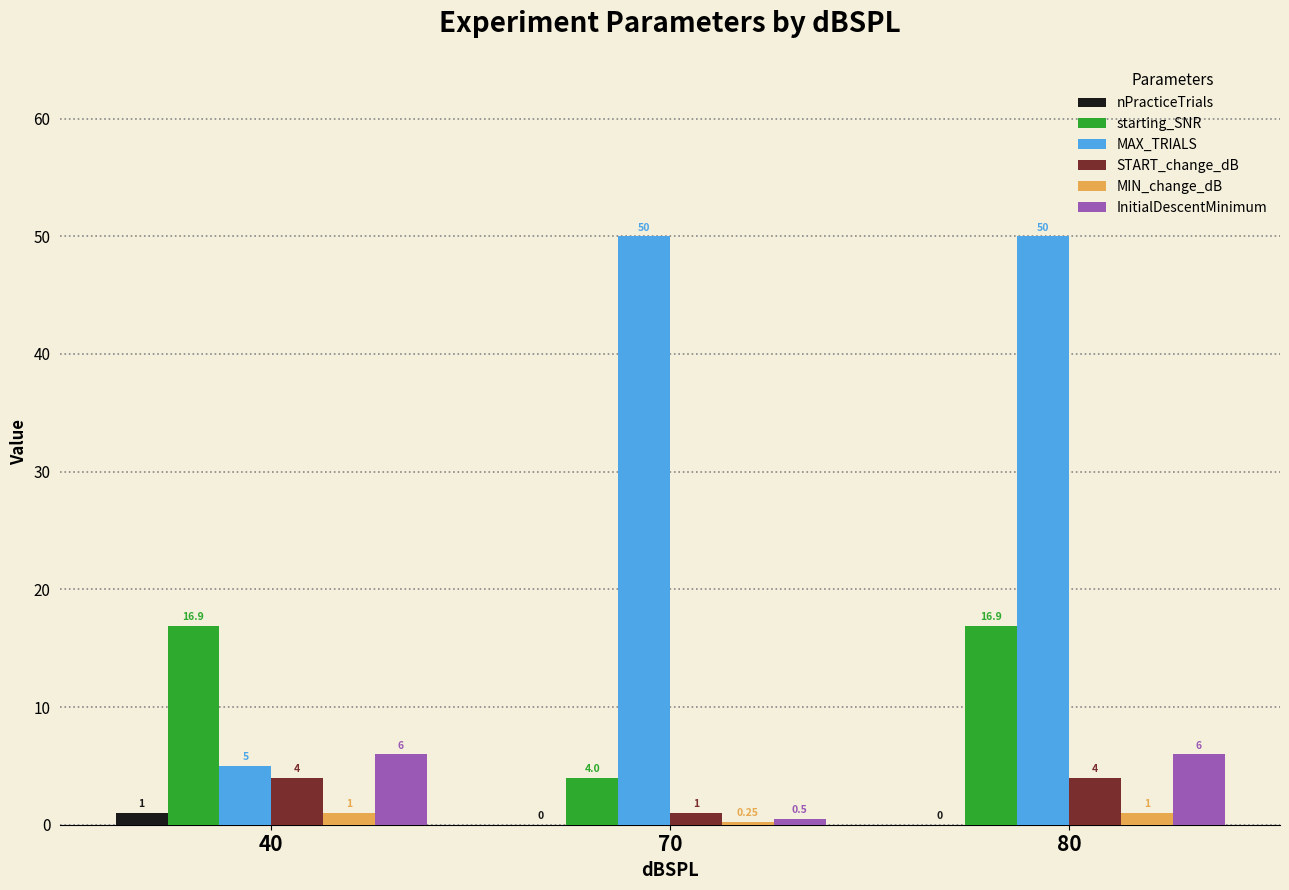

Between 40 and 70, which series saw the biggest shift?

MAX_TRIALS